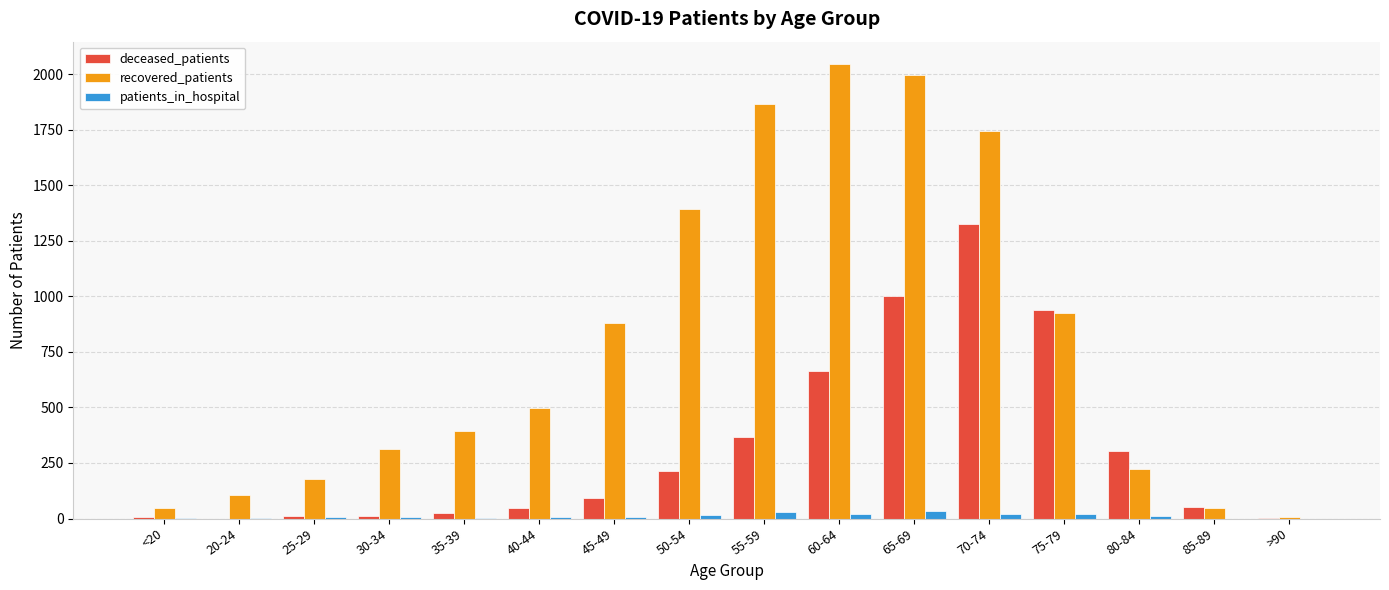

True or false: deceased_patients has a value of 231 at 60-64.

False